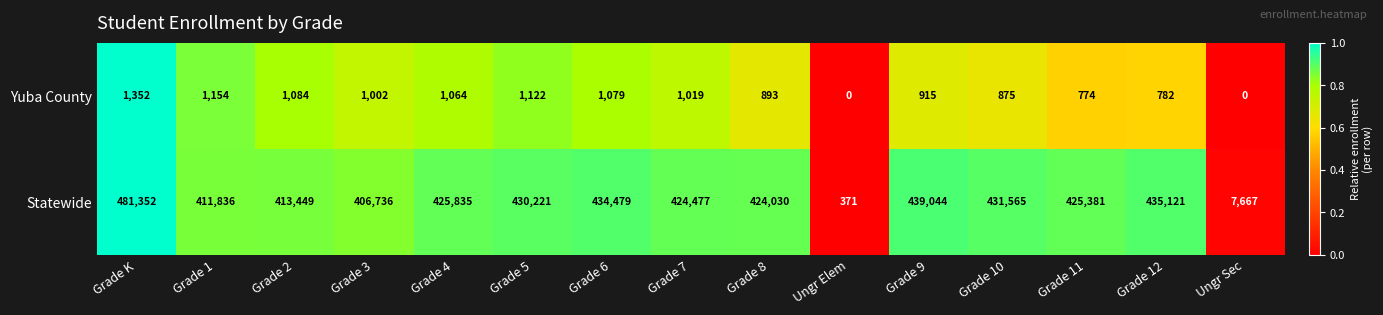

At which category is the sum across all series the highest?

Grade K